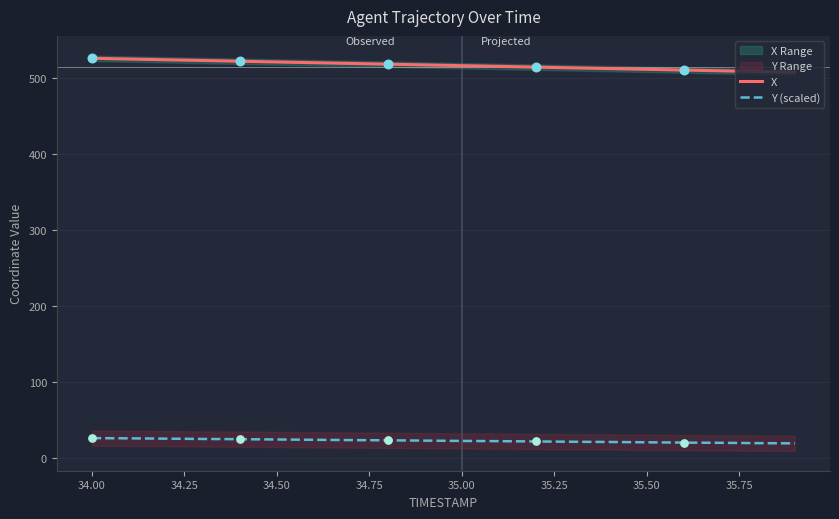

Which series has the widest spread of Y values?

X